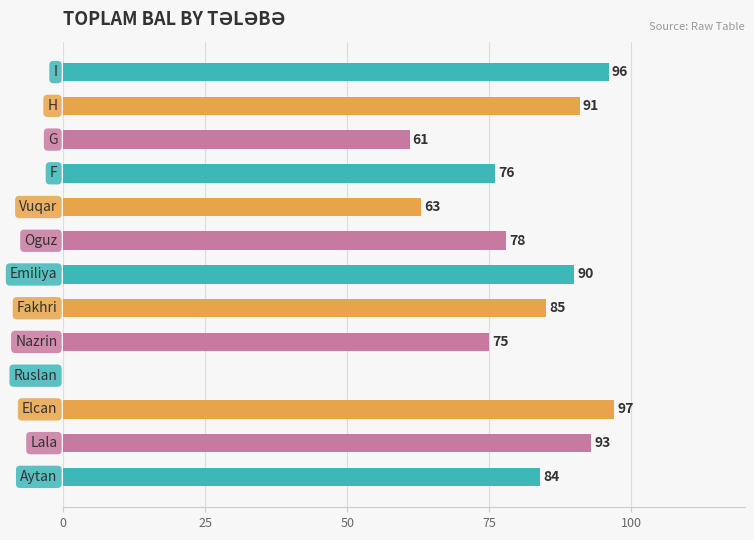

What is the maximum value shown in the chart?

97